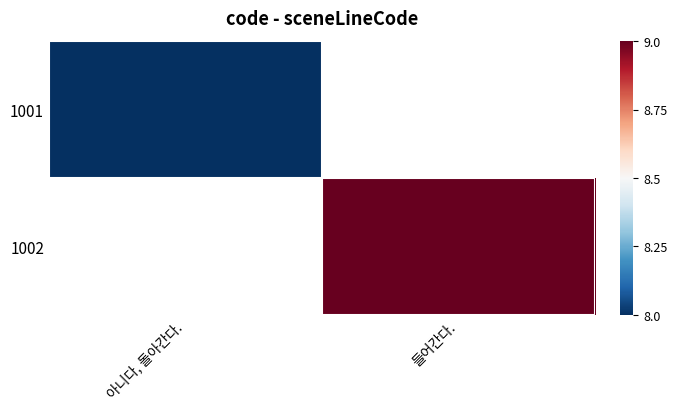

Rank the series by their maximum value, from highest to lowest.

1001, 1002